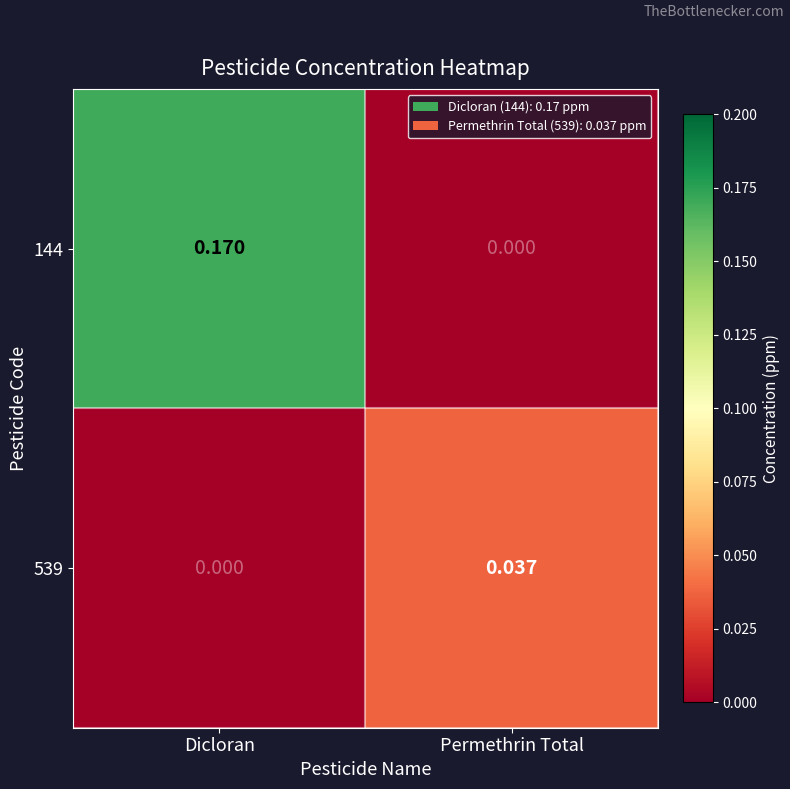

At which category does the chart reach its peak across all series?

Dicloran